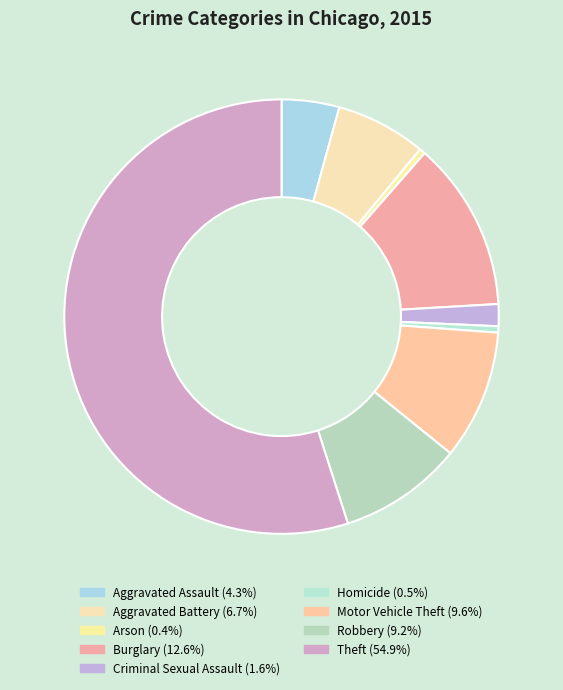

What percentage is the Aggravated Battery slice, to the nearest percent?

7%